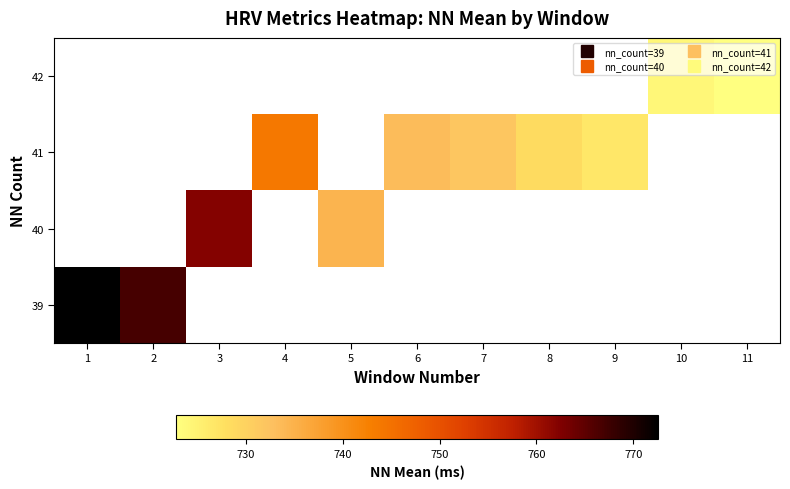

Which category has the highest value across all series?

1